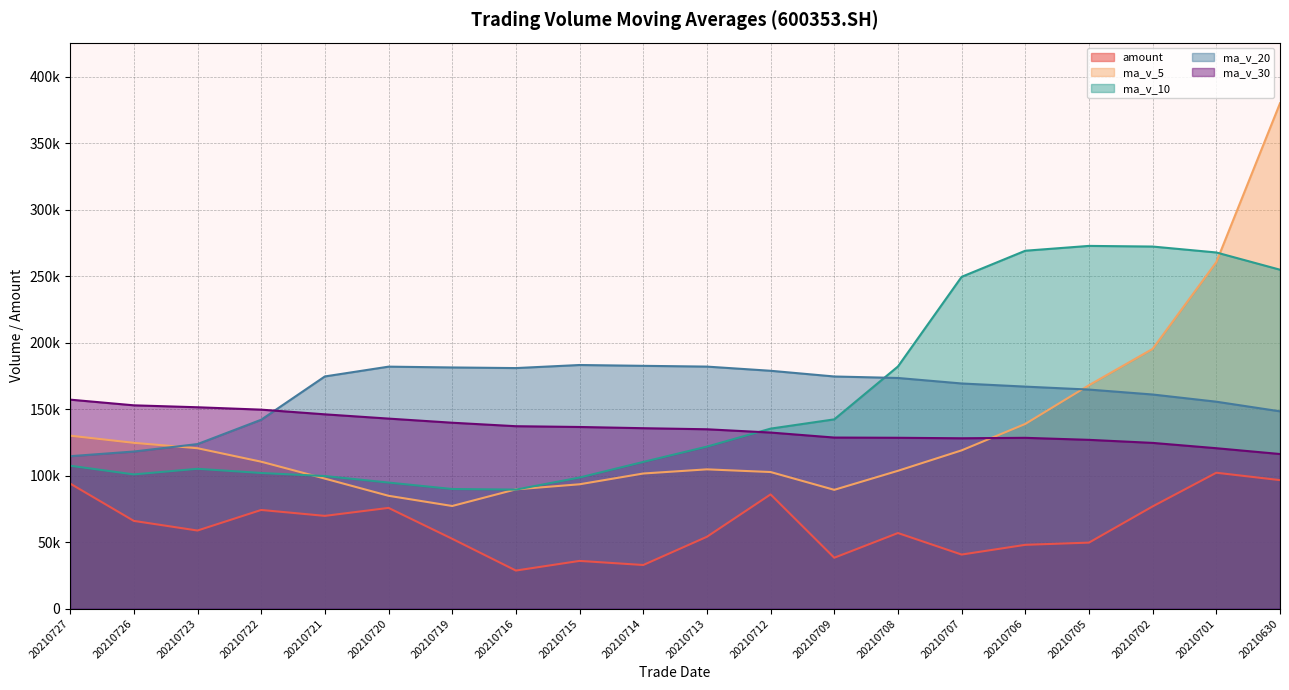

At how many categories does at least one series exceed 258634?

5